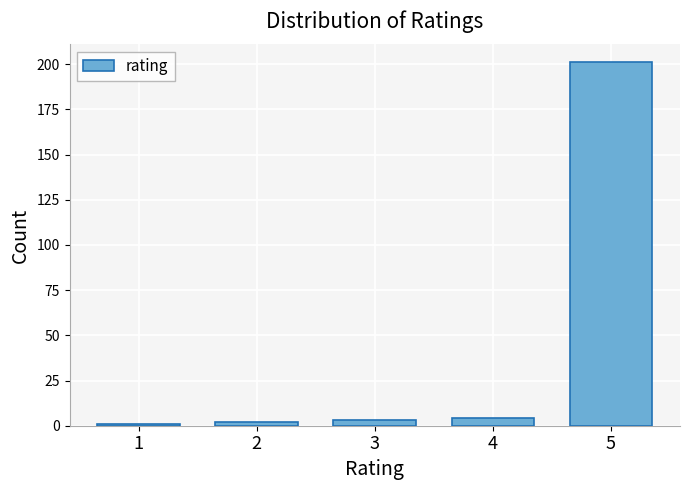

Reading left to right, what are all the values shown in this chart?

1	2	3	4	201